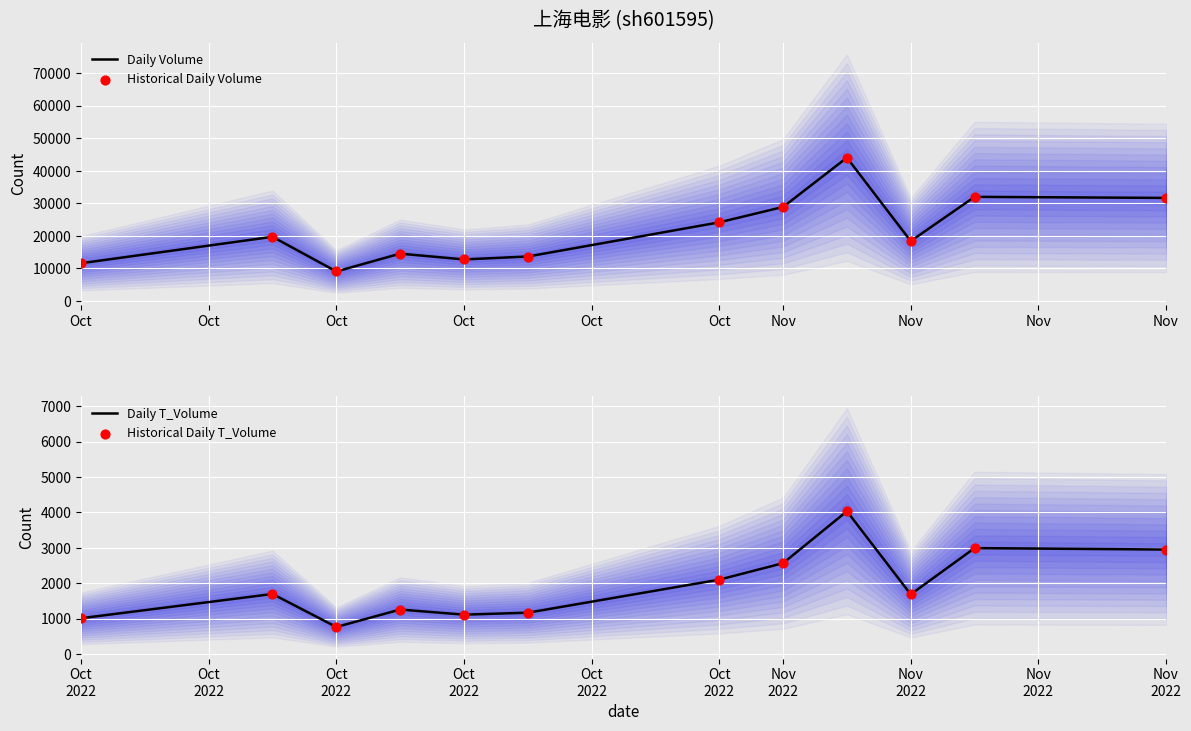

At which category is the sum across all series the highest?

Nov